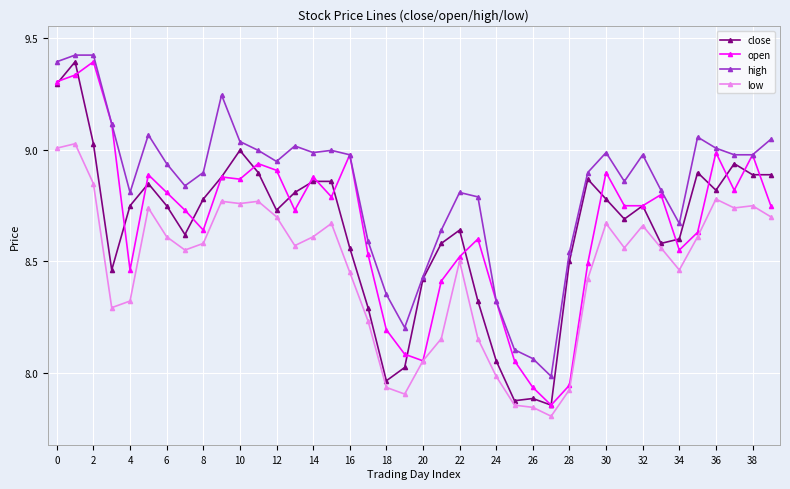

How many data points in high are above 8?

39